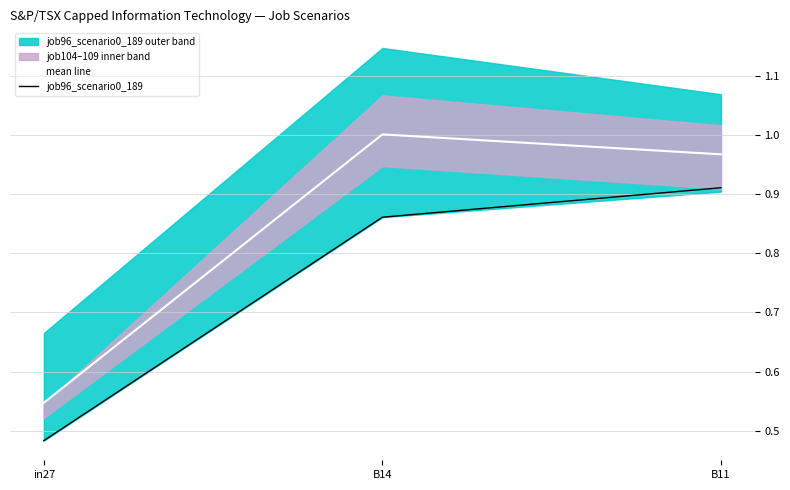

What is the spread (max minus min) of values at B11?

0.1